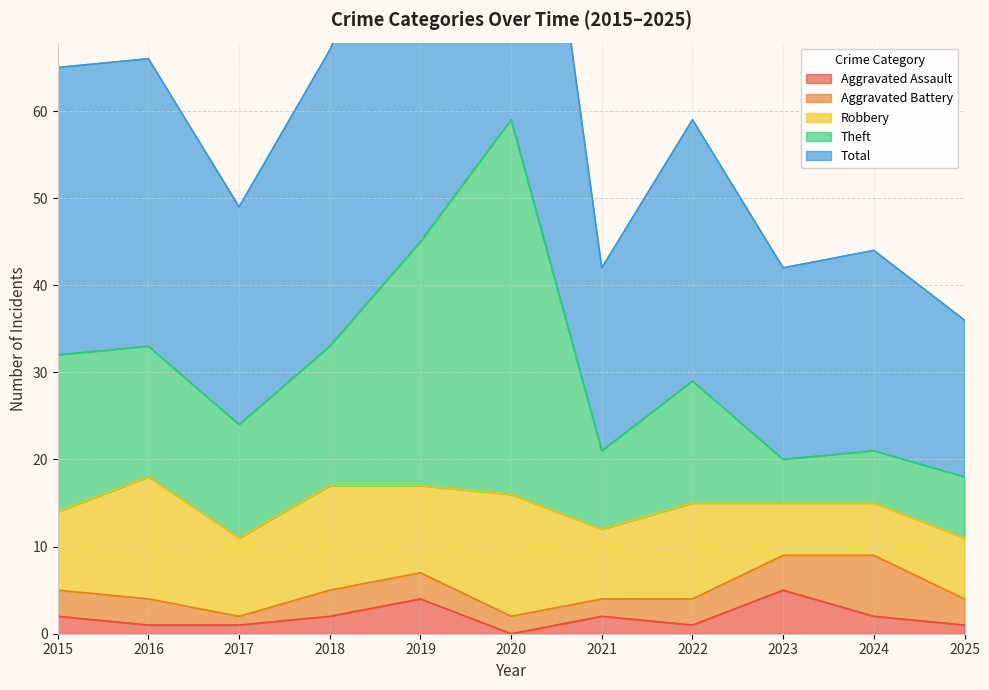

The Aggravated Assault series shows 5 at 2023. True or false?

True